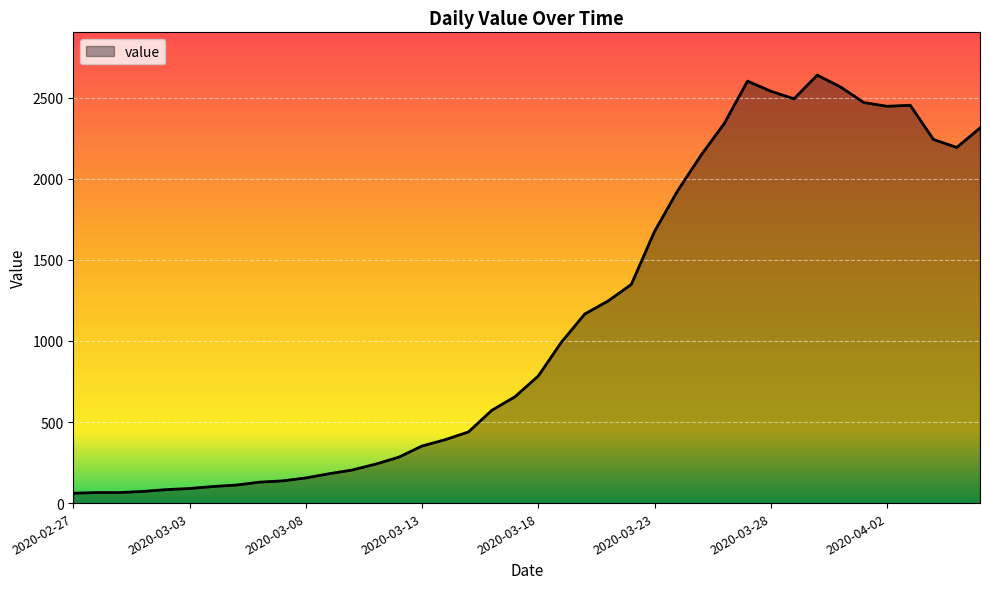

What is the difference between the second highest and minimum values?

2541